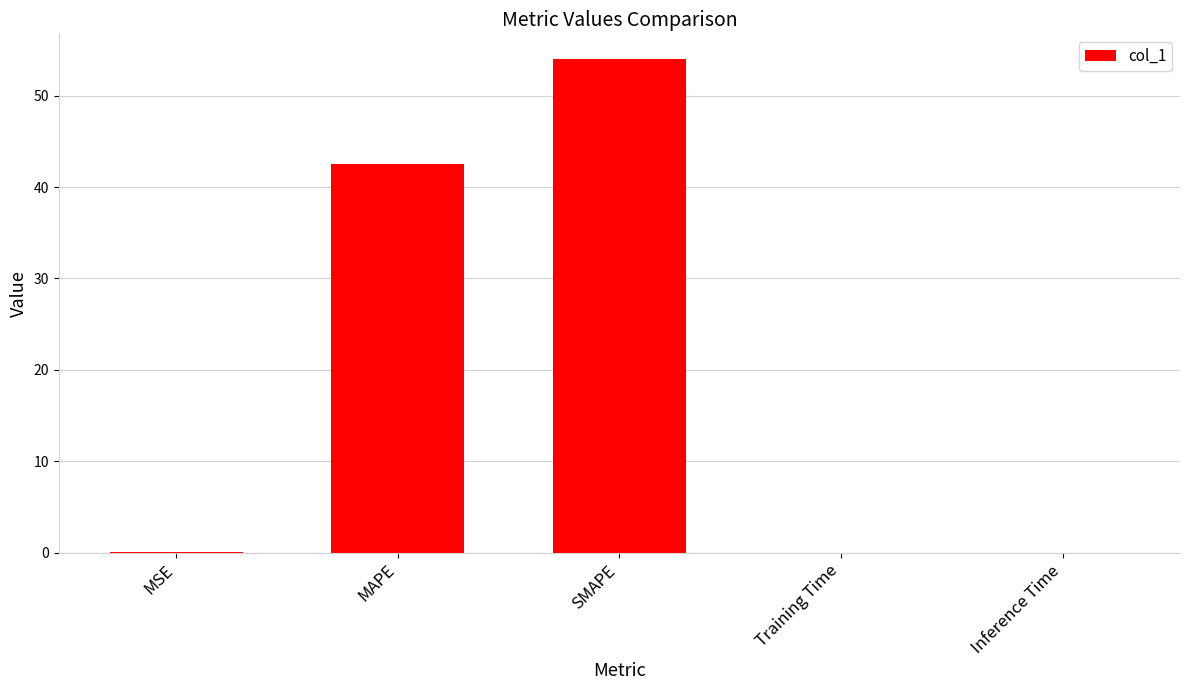

The value at Training Time is 0.0. True or false?

True